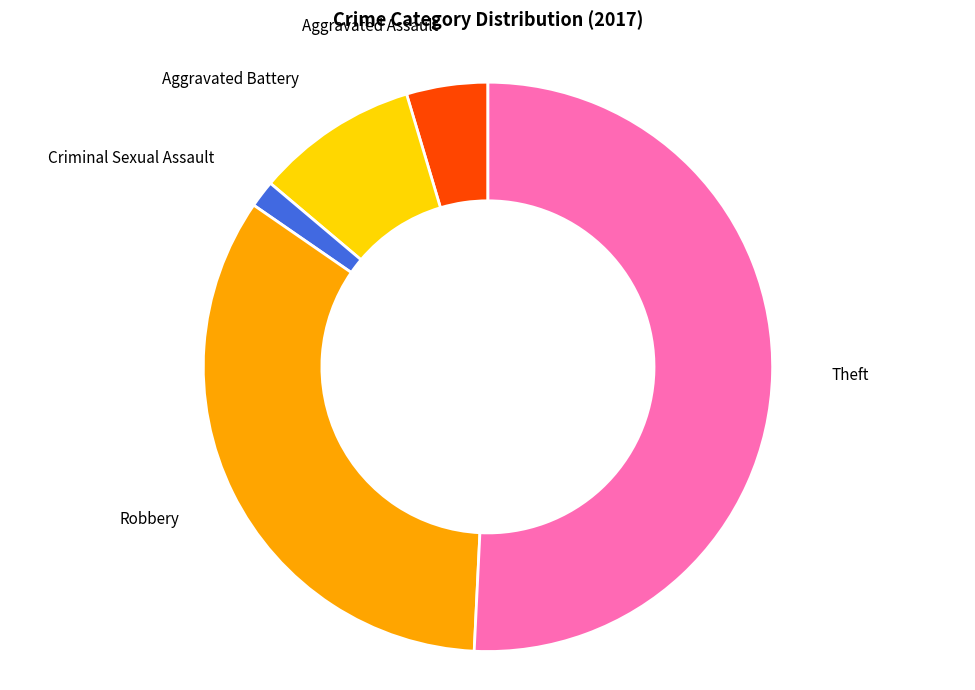

Does any single category account for the majority?

Yes